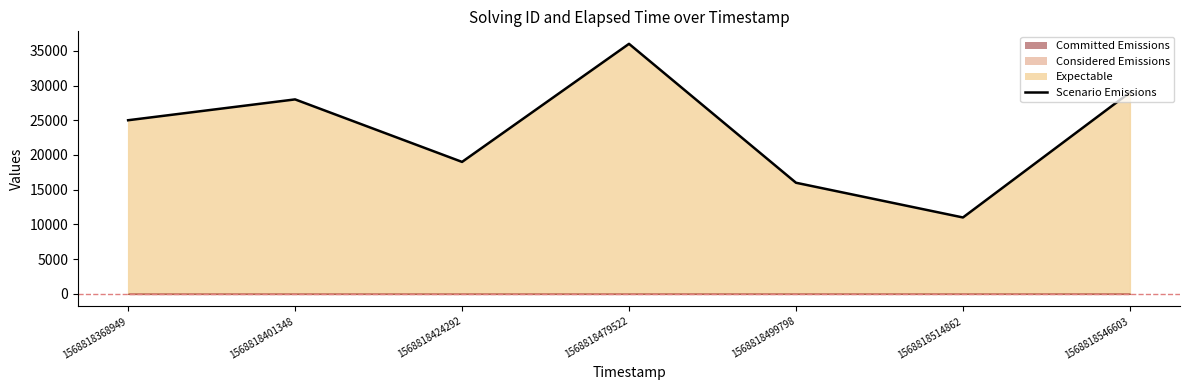

Reading left to right, what are all the values shown in this chart?

1568818368949=25000	1568818401348=28000	1568818424292=19000	1568818479522=36000	1568818499798=16000	1568818514862=11000	1568818546603=29000